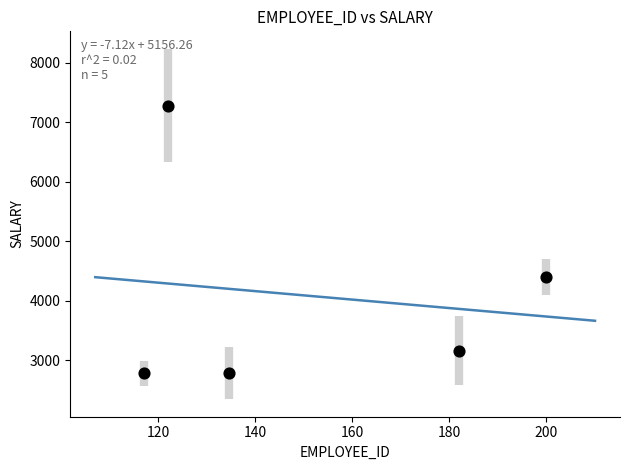

What Y value in the scatter plot is closest to 5030?

4400